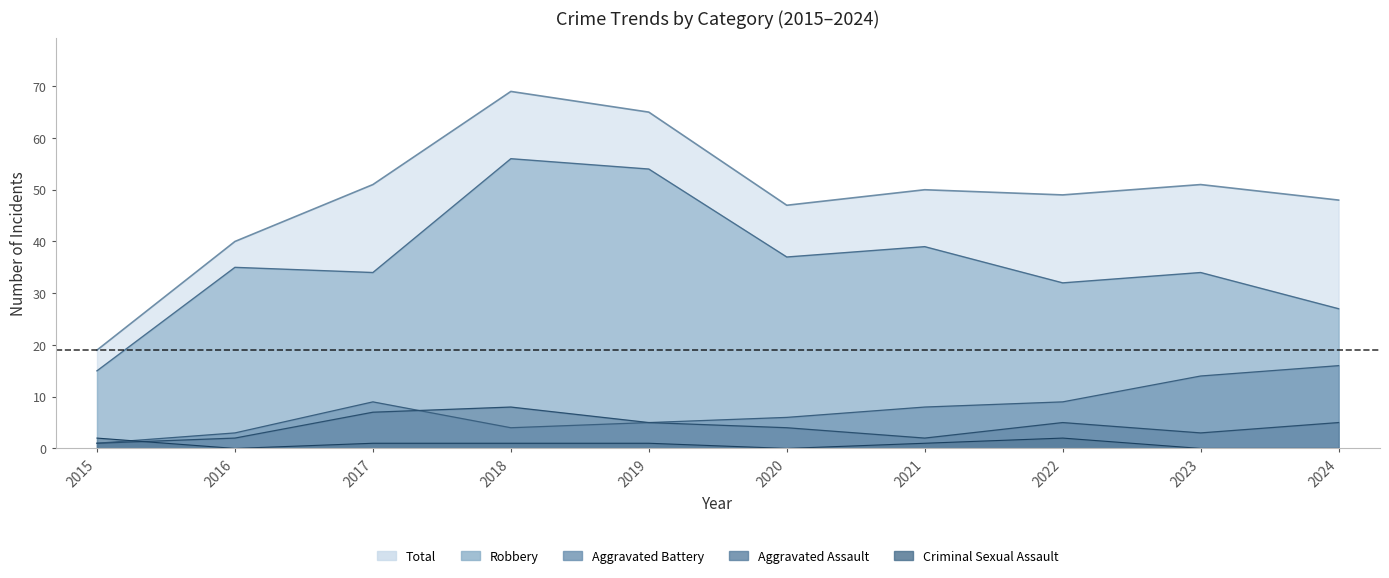

Is it true that Aggravated Battery equals 9 at 2022?

True